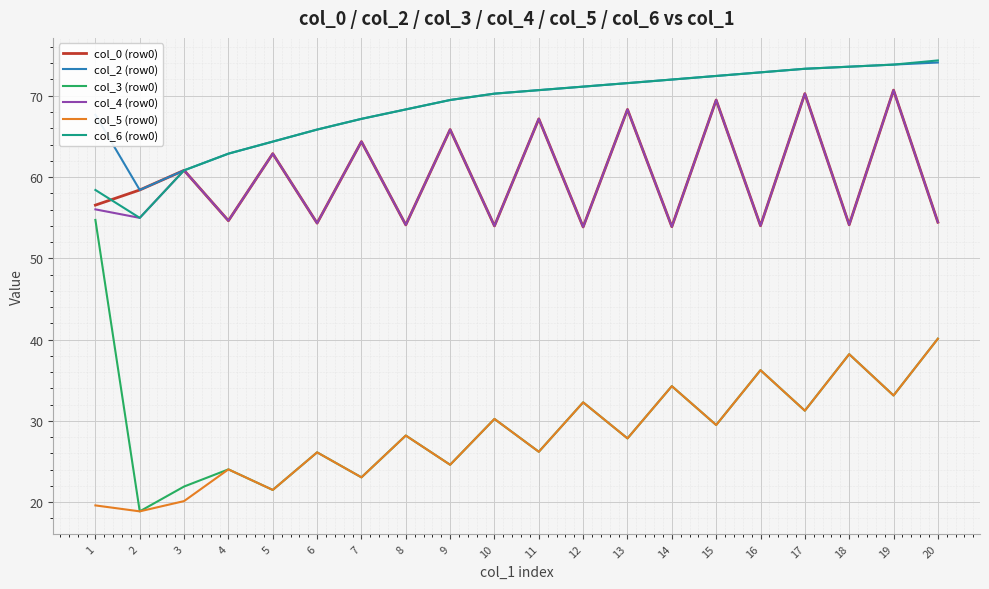

Which category has the lowest value in the col_2 (row0) series?

2